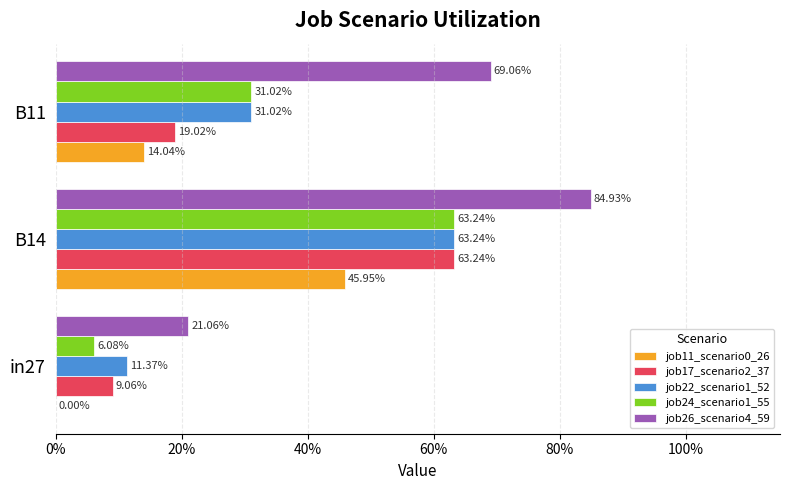

Which series has the widest spread of values?

job26_scenario4_59